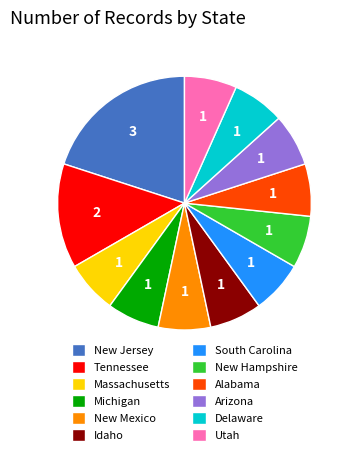

Does Alabama account for over 50% of the chart?

No